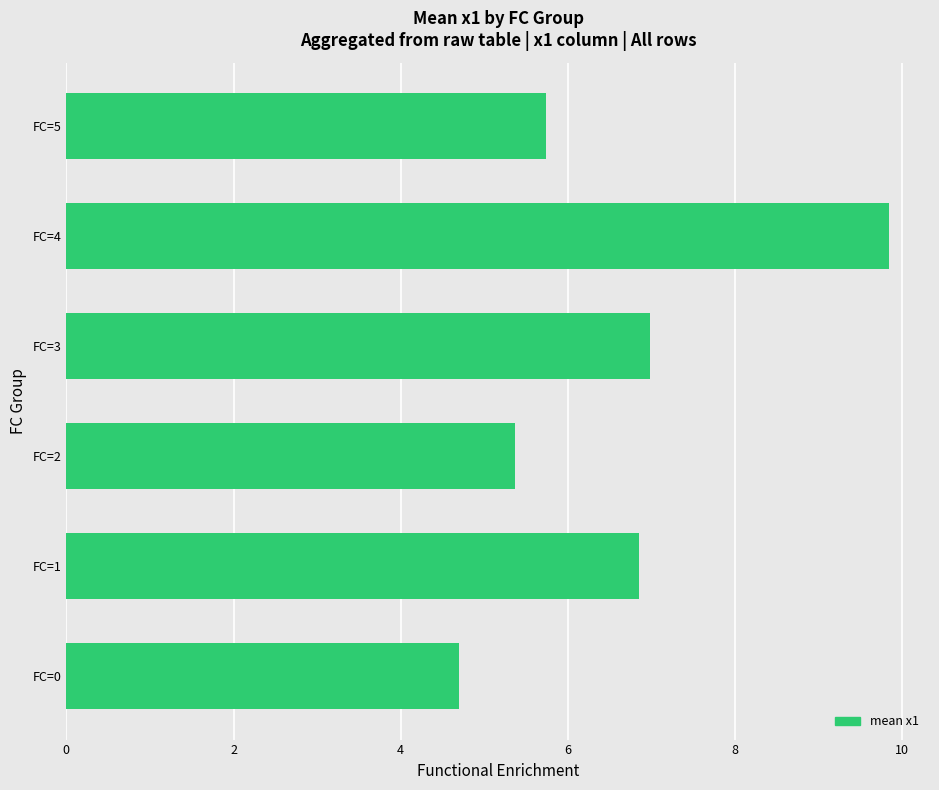

What is the difference between the maximum and minimum values?

5.1